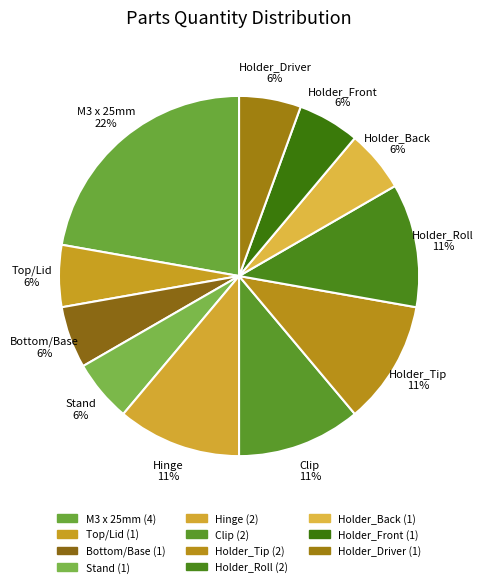

How many slices are in this pie chart?

11